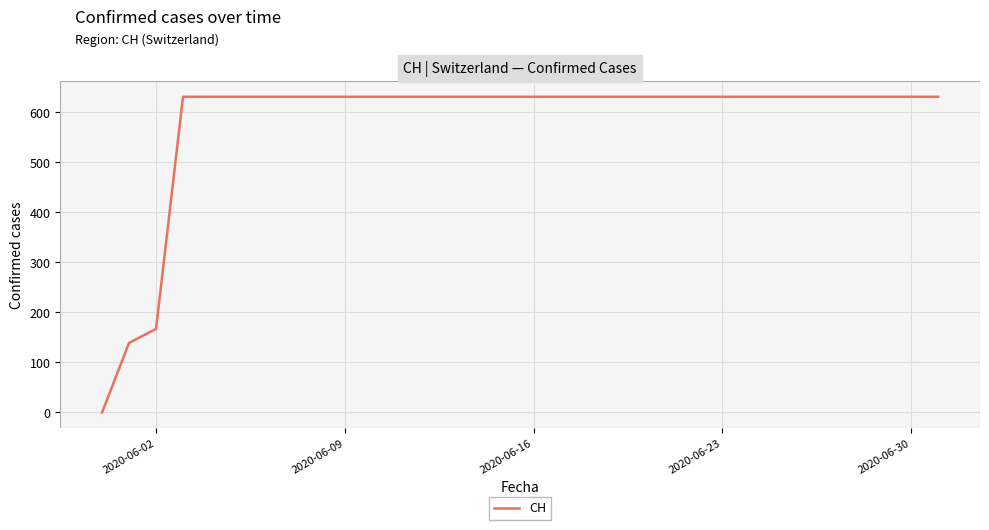

What is the difference between the maximum and minimum values?

631